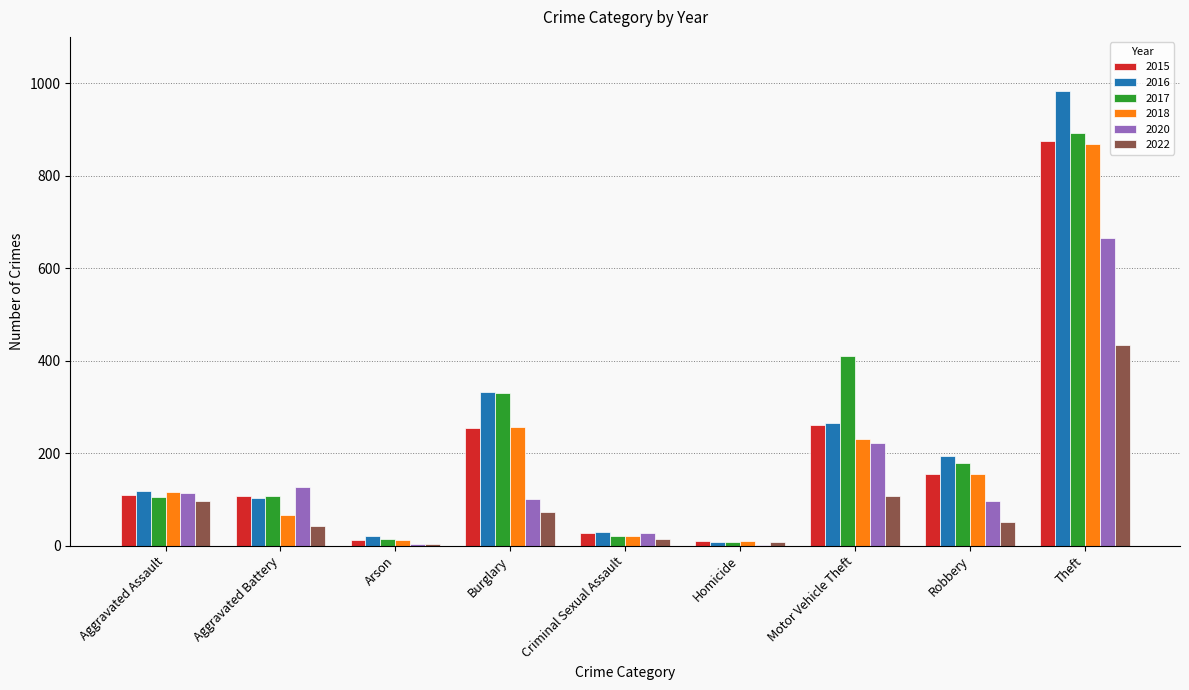

What is the spread (max minus min) of values at Robbery?

143